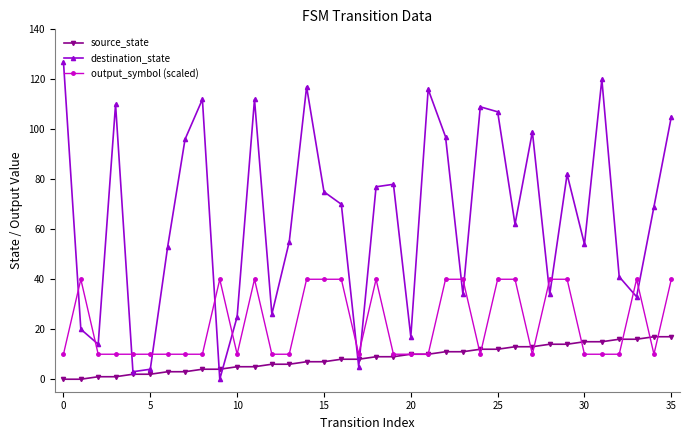

True or false: output_symbol (scaled) and destination_state intersect in this chart.

True